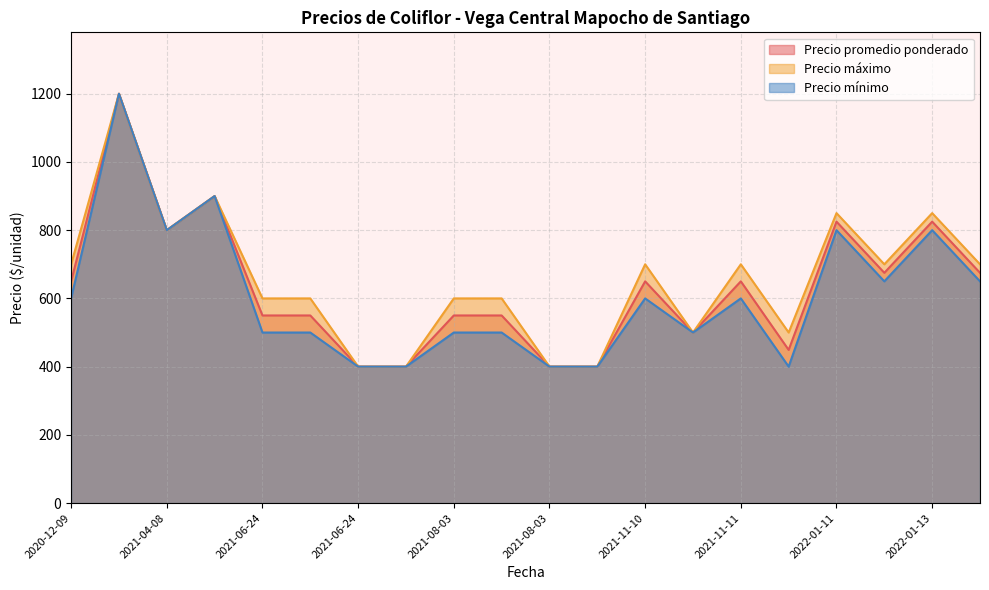

The value of Precio mínimo at 2022-01-11 is 415. True or false?

False